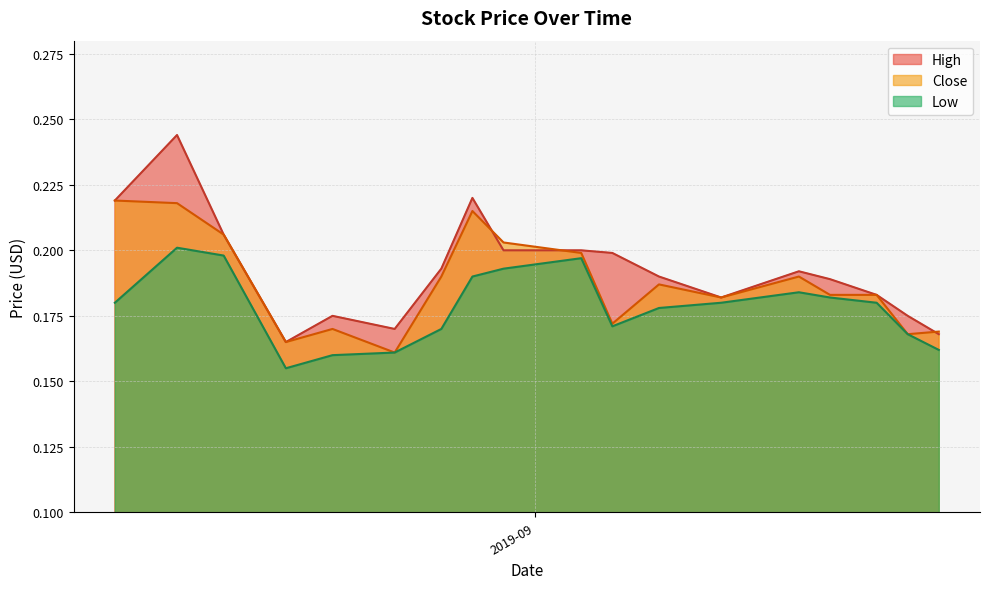

Which series has the largest range (max minus min)?

High